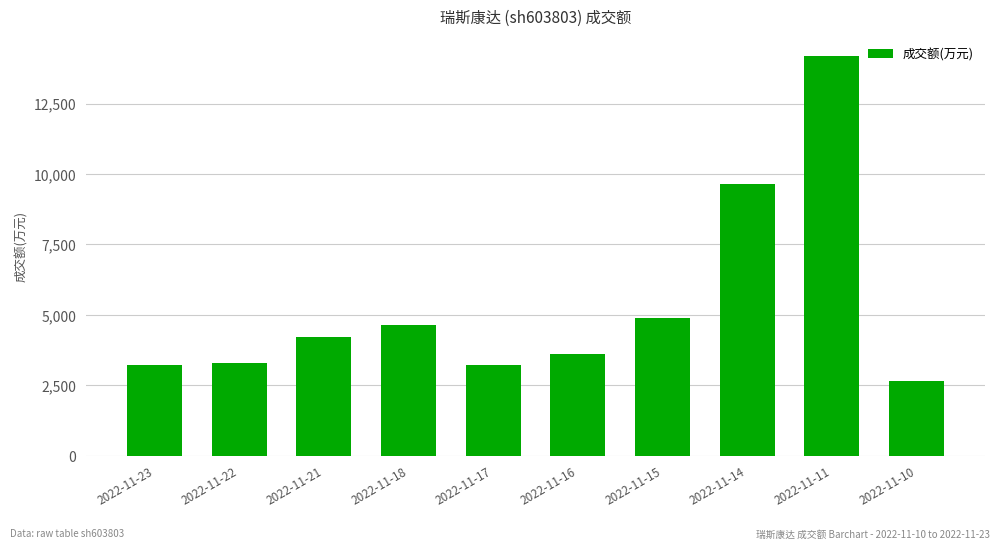

How many categories are shown in the chart?

10